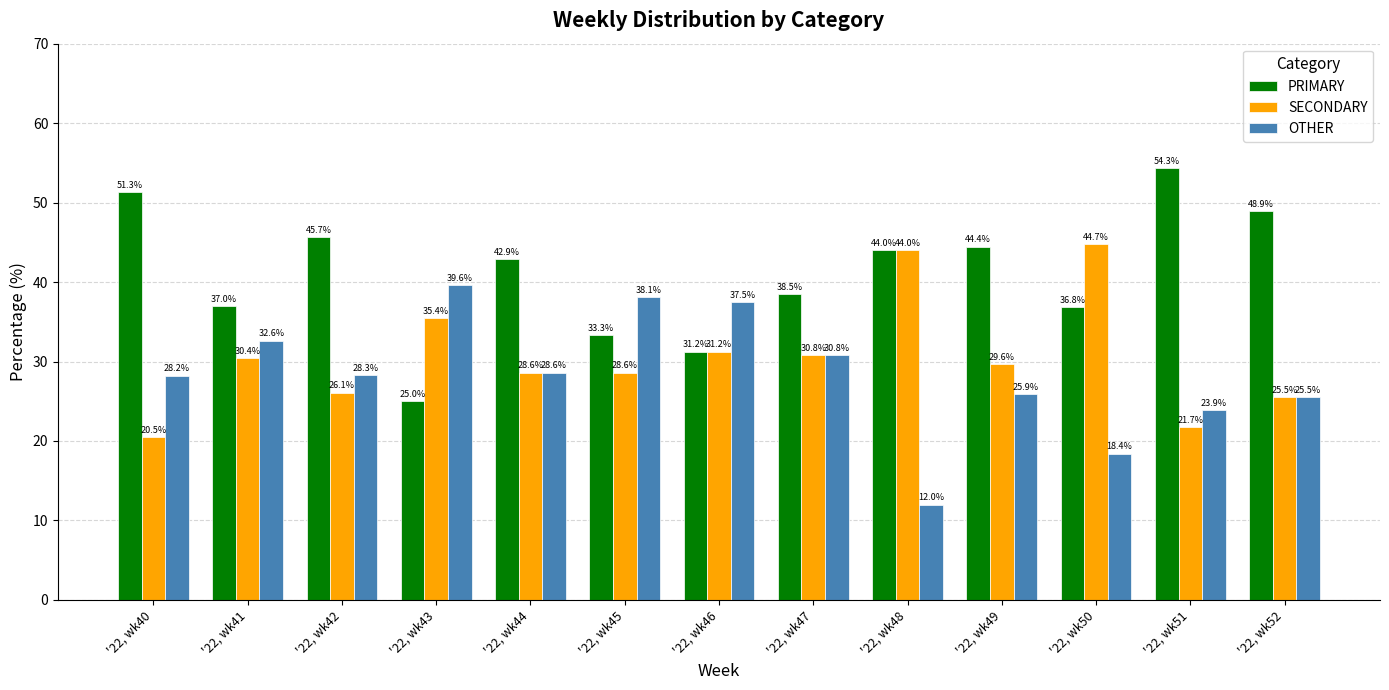

What is the total value across all series at '22, wk44?

100.0